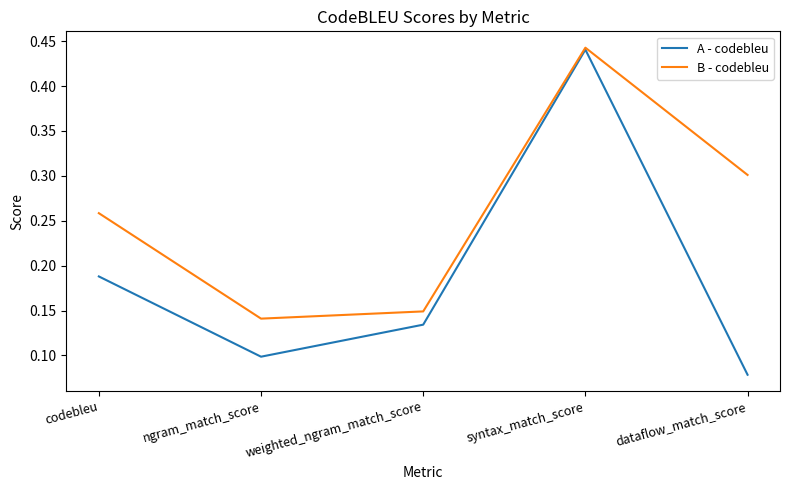

Which series changed the most between weighted_ngram_match_score and dataflow_match_score?

B - codebleu